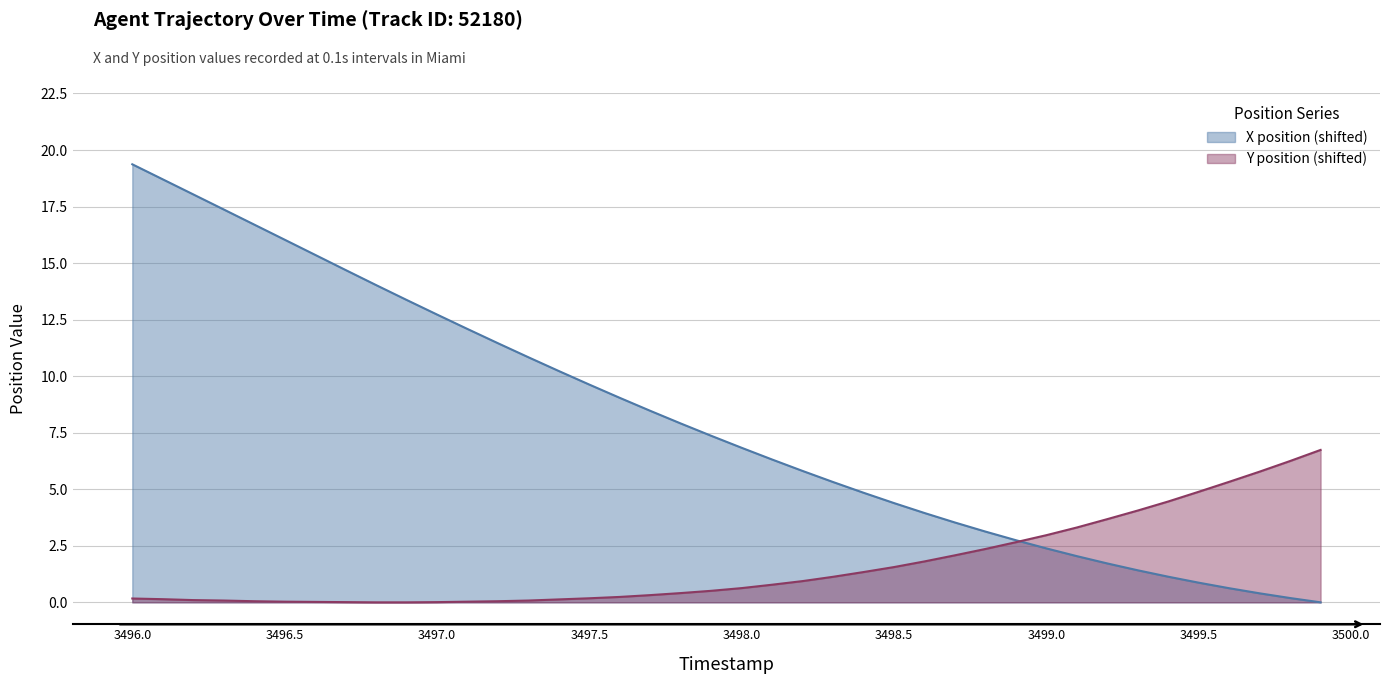

What is the difference between the second highest and second lowest values in the Y series?

6.2